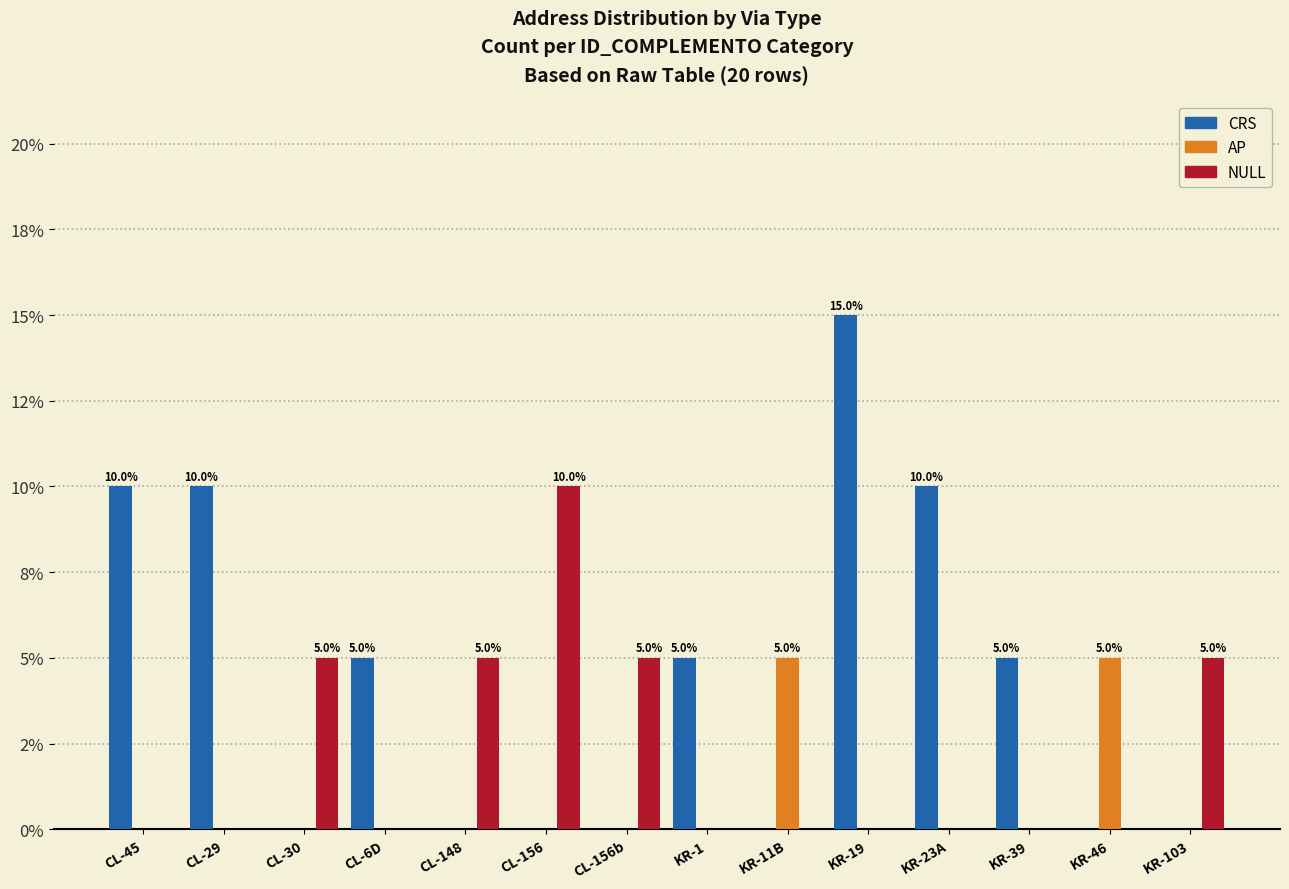

What are all the series names shown in the legend?

CRS, AP, NULL